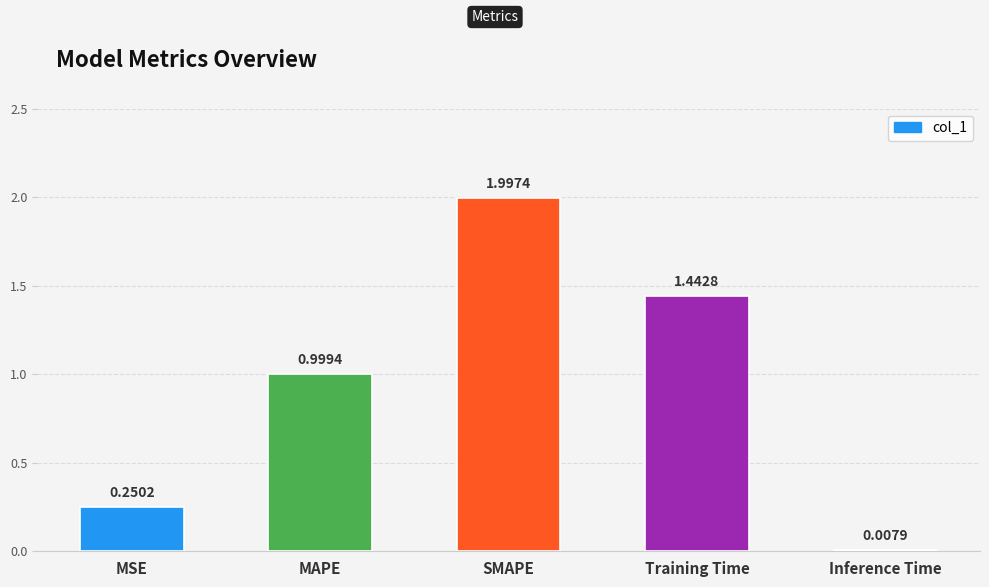

List the labels in order of value, largest first.

SMAPE, Training Time, MAPE, MSE, Inference Time